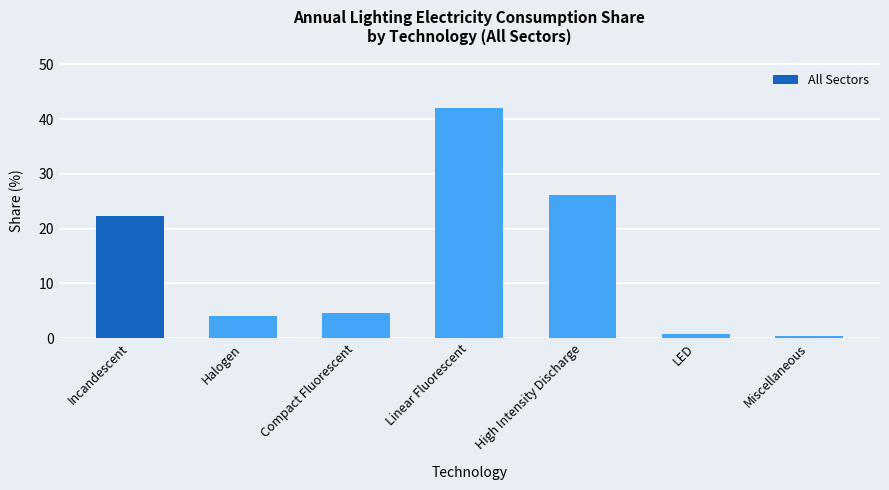

The value at Halogen is 6.0. True or false?

False